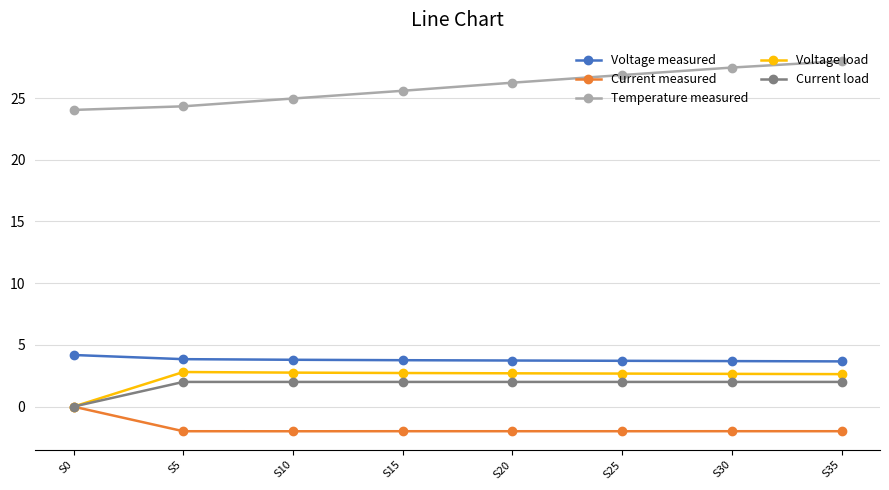

What is the total value across all series at S10?

31.5